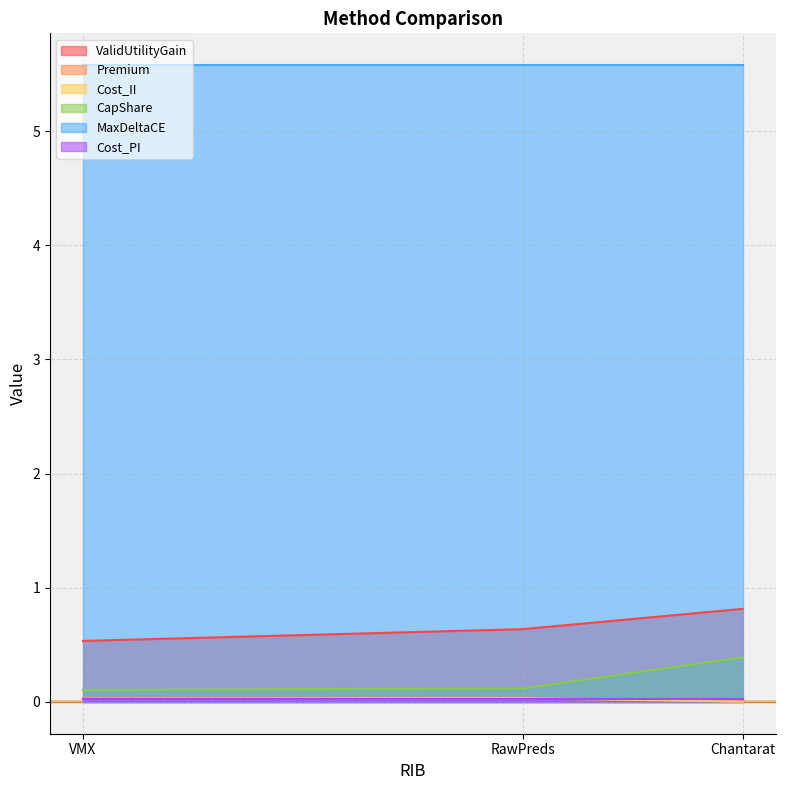

Rank the categories by Premium value from highest to lowest.

RawPreds, VMX, Chantarat